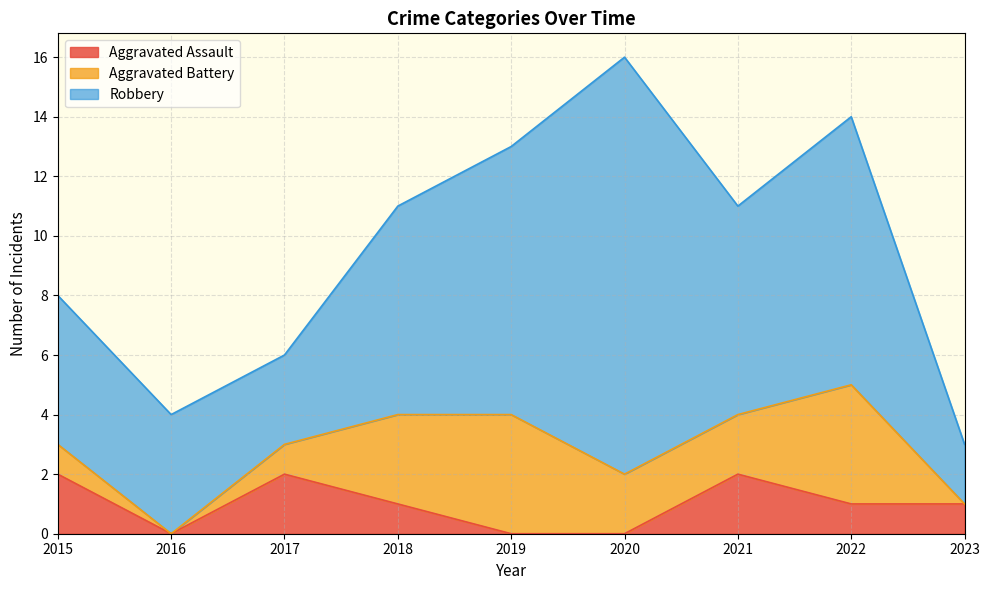

At 2021, list the series in order from smallest to largest.

Aggravated Assault, Aggravated Battery, Robbery